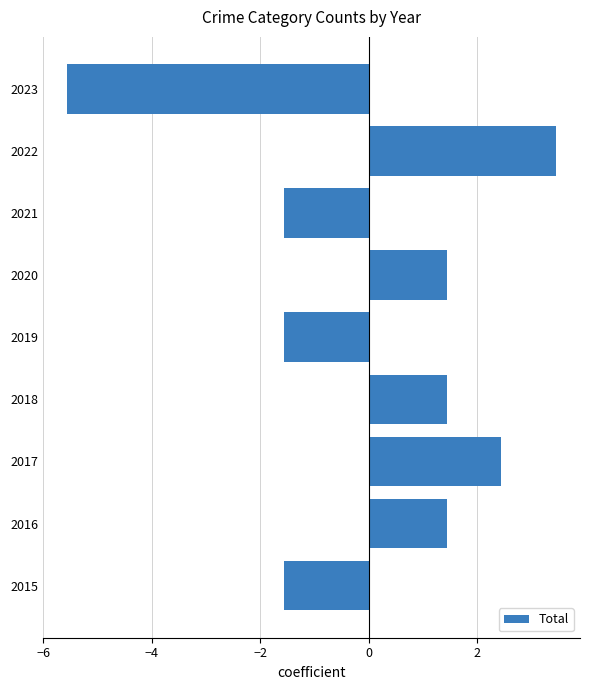

What is the approximate value at 2023?

-5.6